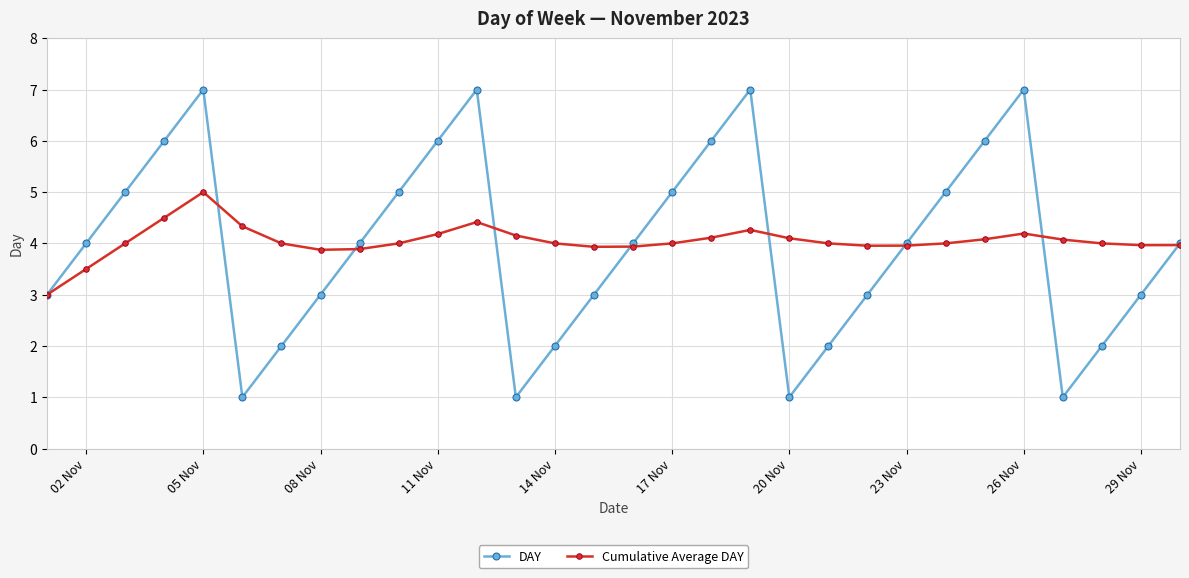

Does the chart have visible grid lines?

Yes